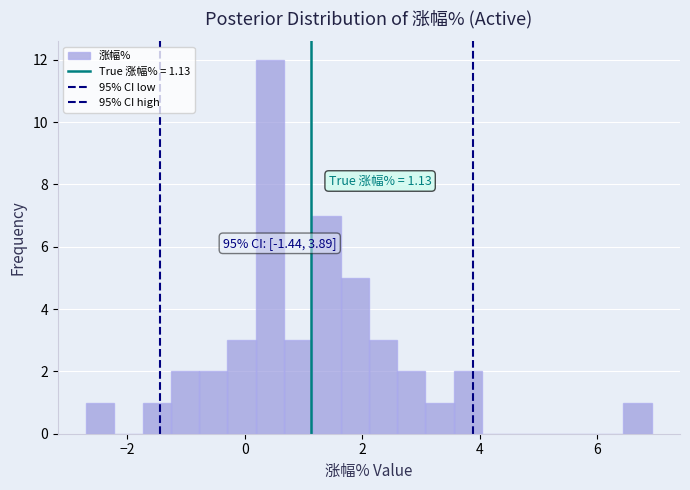

Around what value on the x-axis is the tallest bar? Give the approximate position of its centre, as read against the axis.

0.4